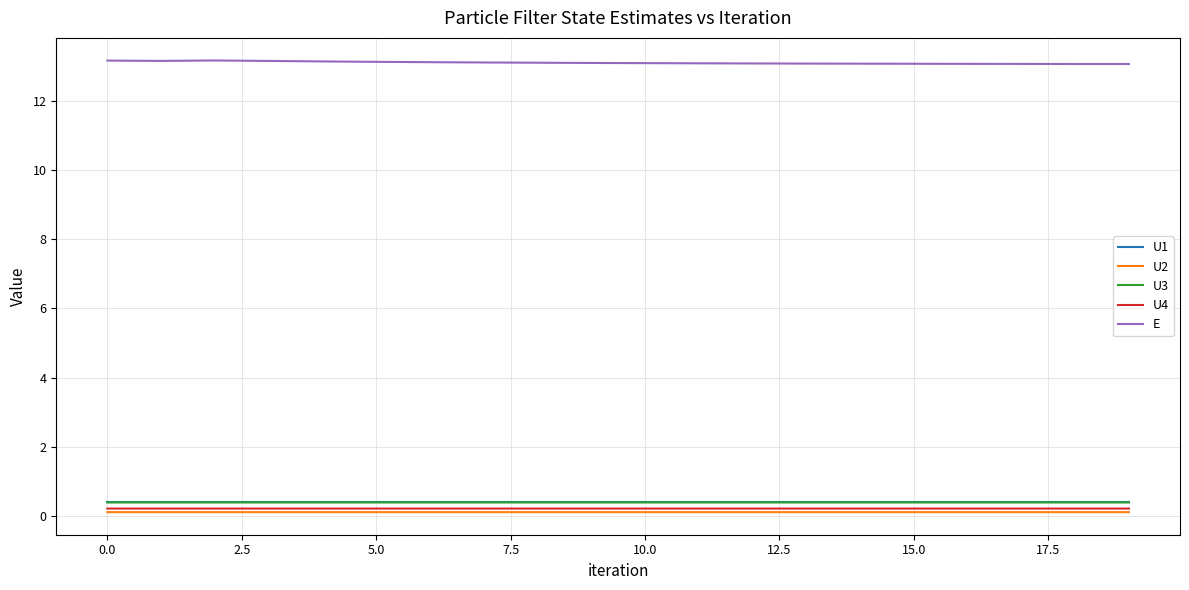

In U3, how many points are higher than both neighbors (excluding endpoints)?

1